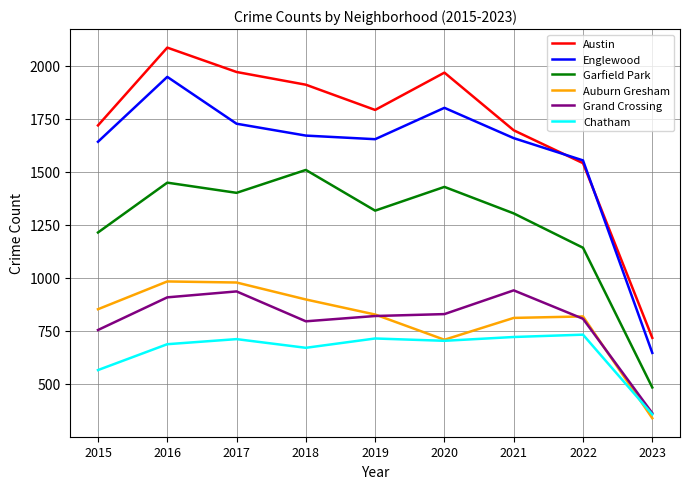

Where does the Auburn Gresham series first go above 827?

2015